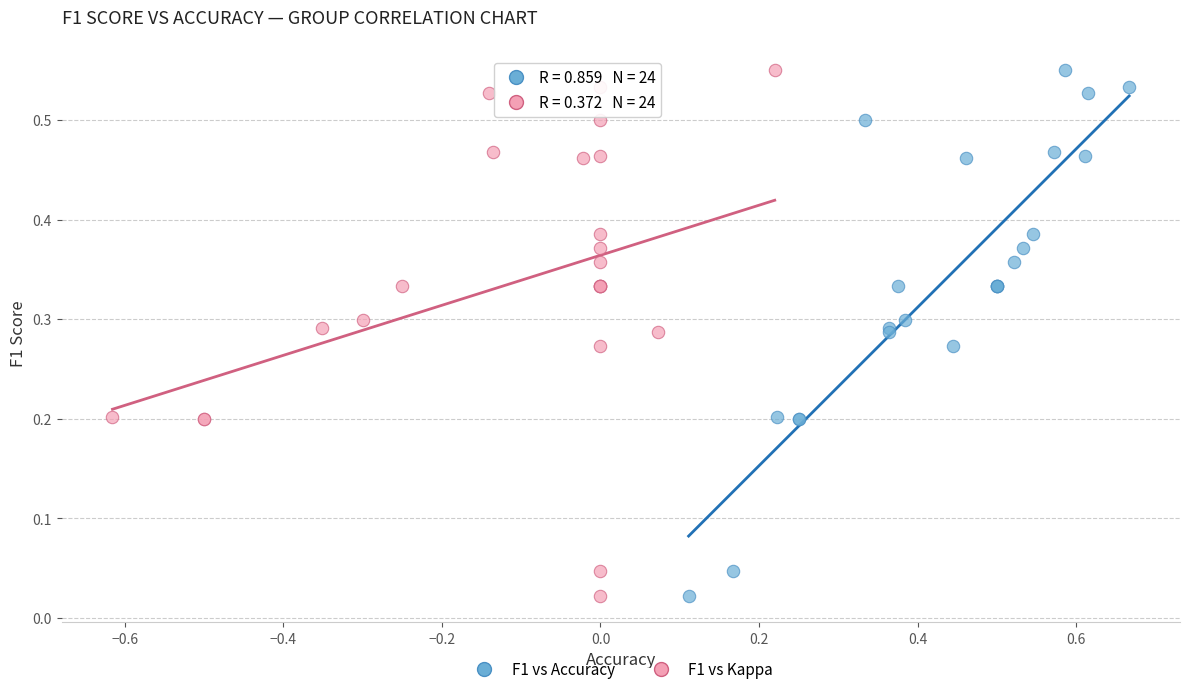

What are all the series names shown in the legend?

F1 vs Accuracy, F1 vs Kappa